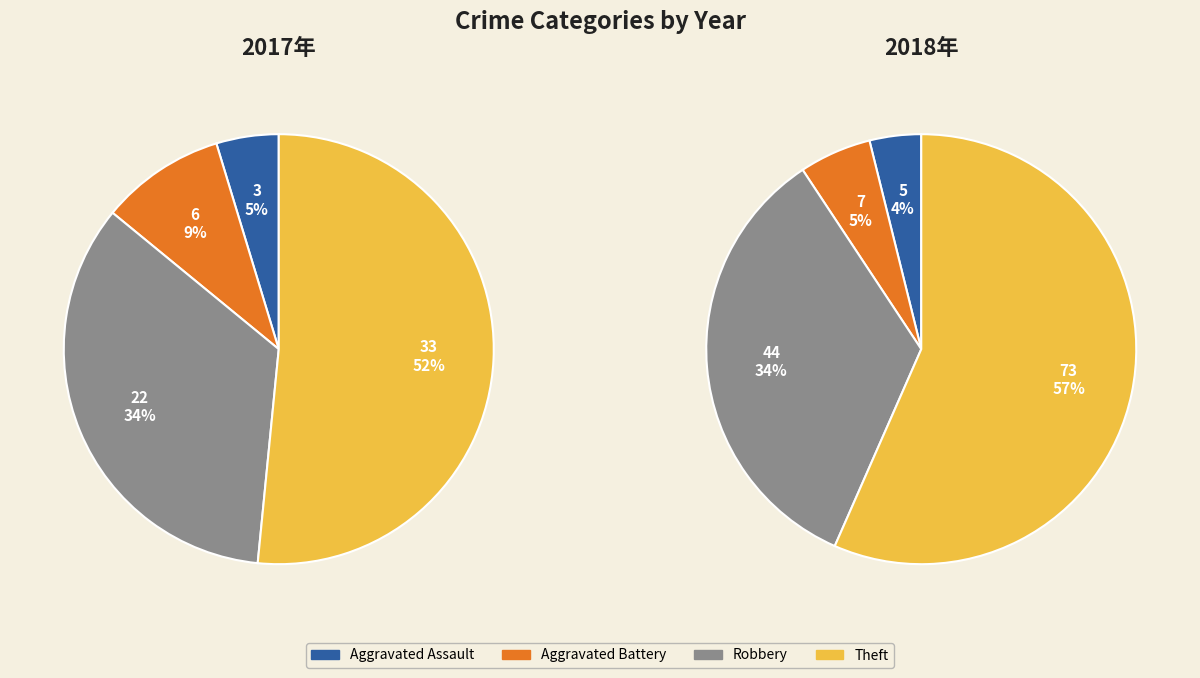

To the nearest percent, what is the average slice percentage?

25%